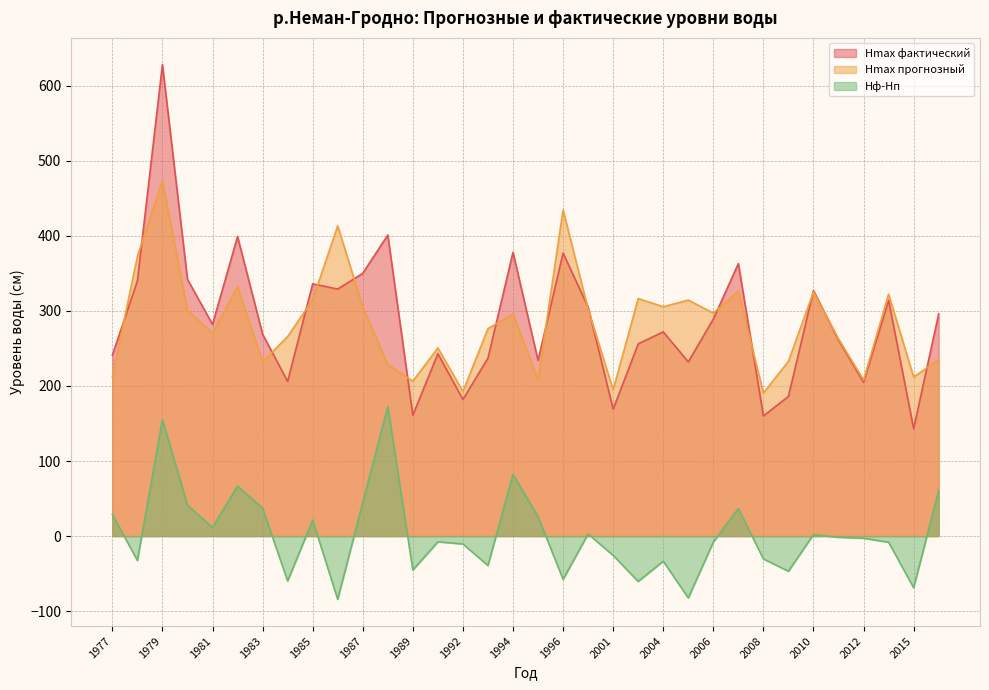

What is the spread (max minus min) of values at 1989?

251.5